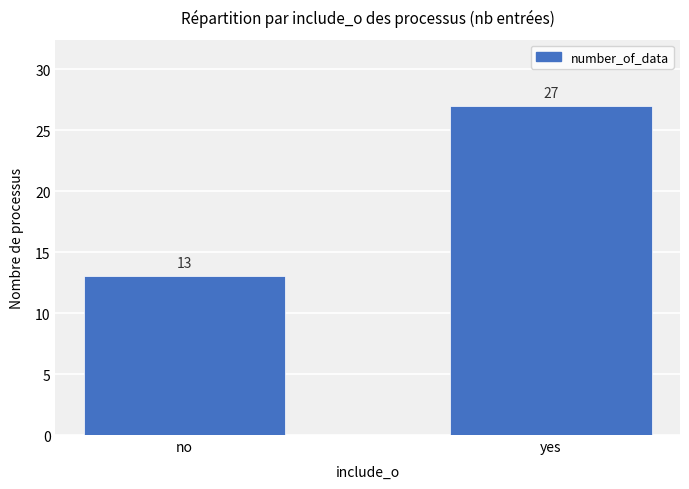

Where is the data nearest to the value 20?

no